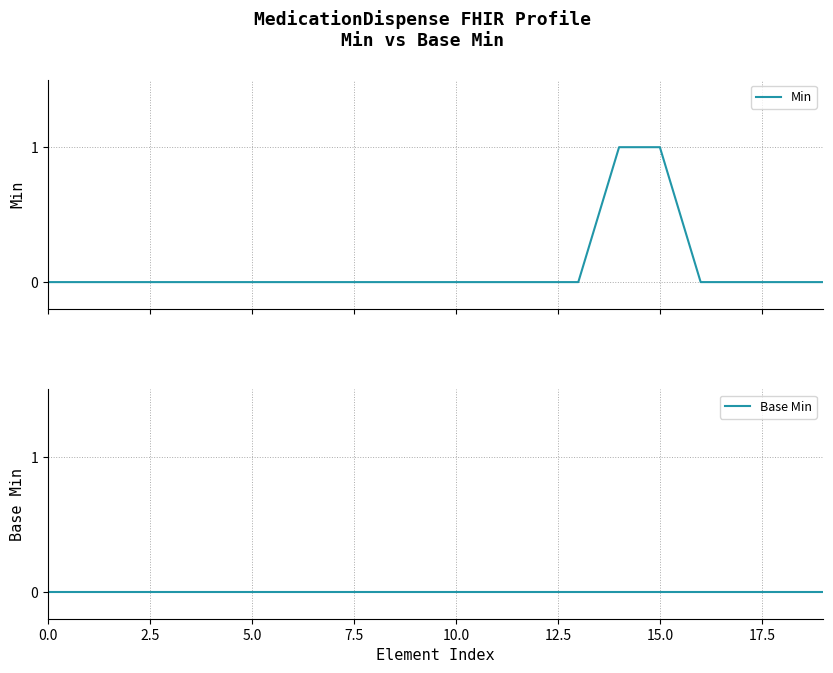

At which category is the sum across all series the highest?

14